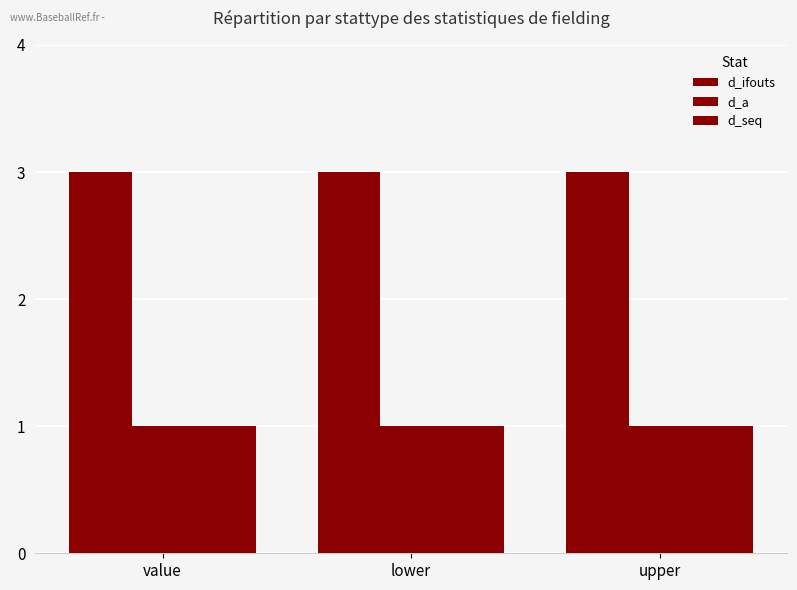

The d_seq series shows 0 at value. True or false?

False